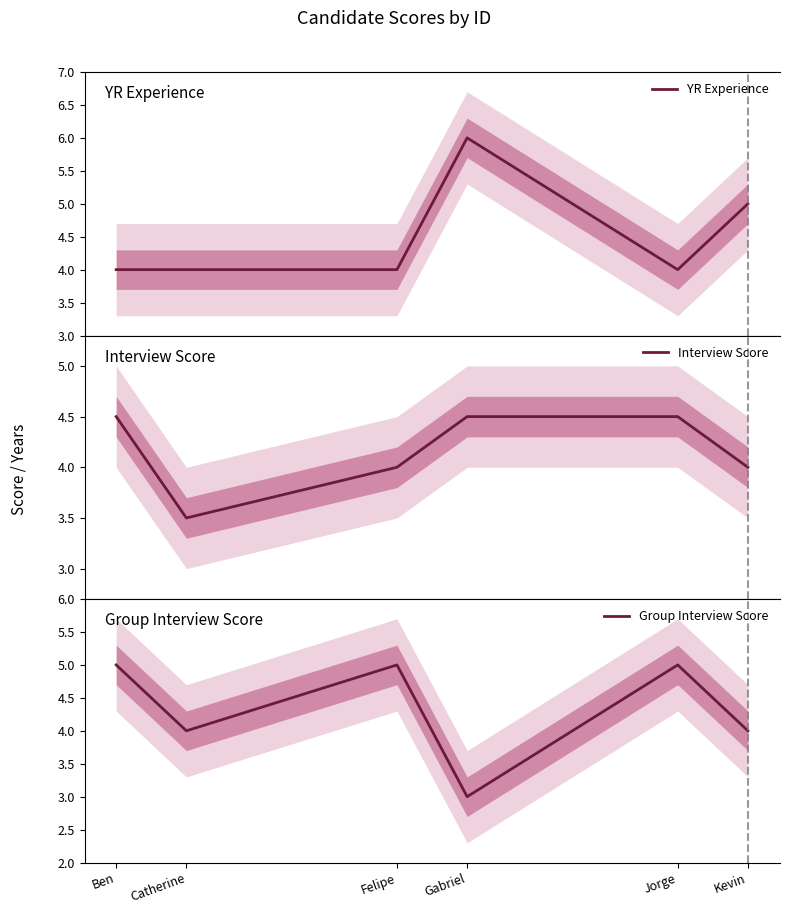

True or false: YR Experience has a value of 4.0 at Catherine.

True